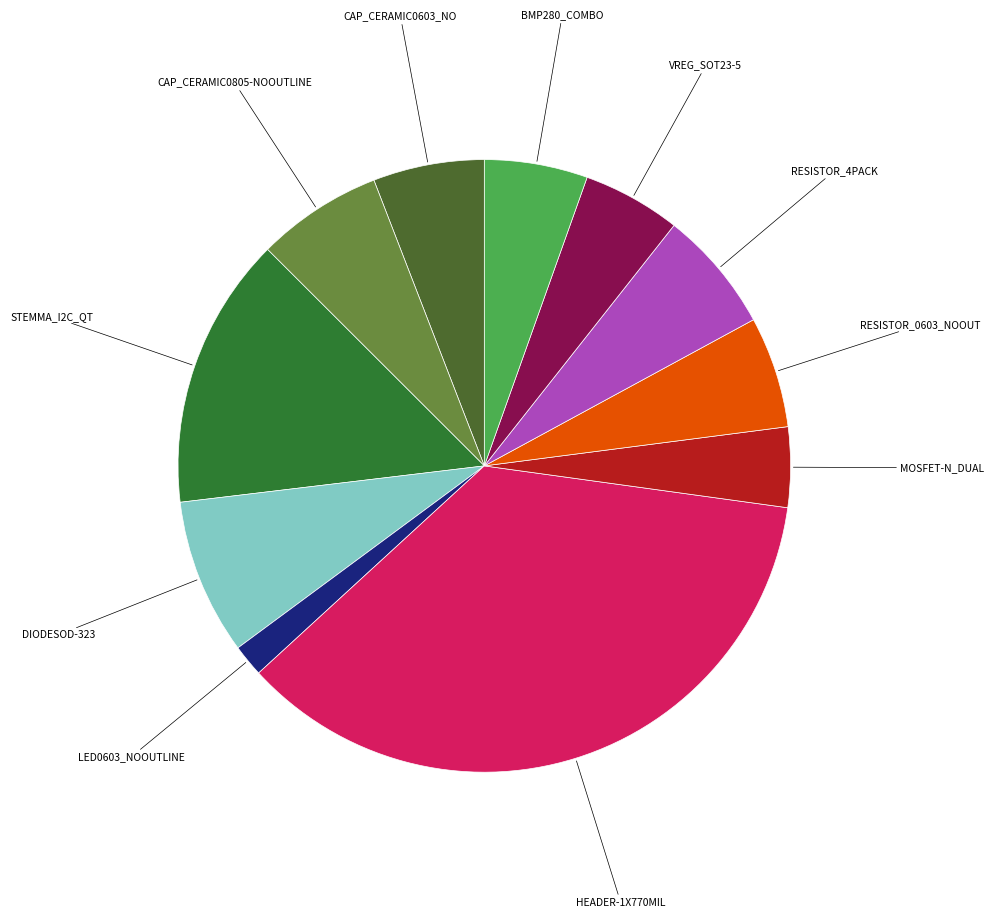

Count the number of slices in the pie.

11